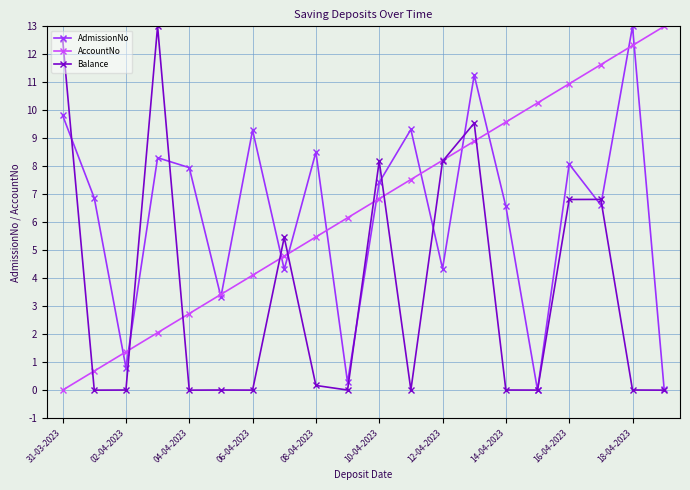

At how many categories does at least one series exceed 12?

4